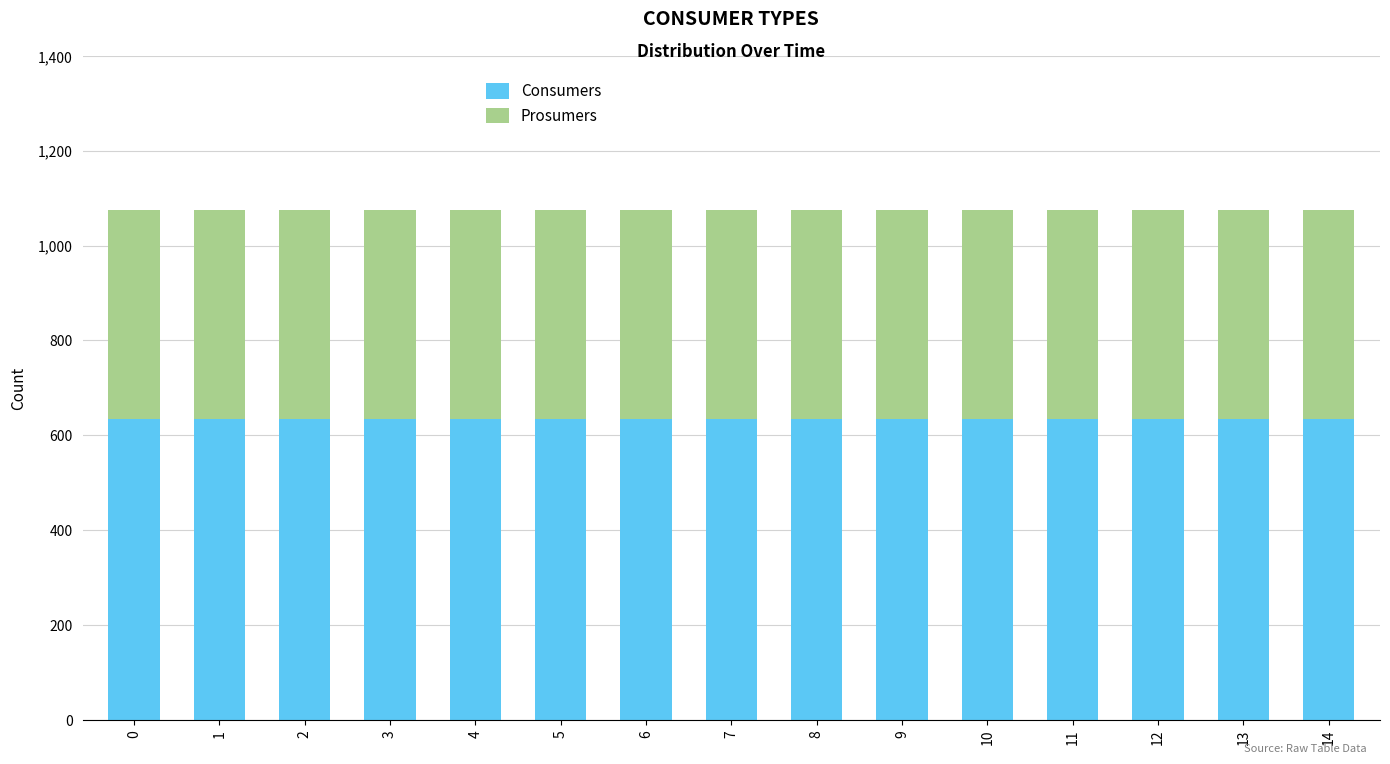

What is the total value across all series at 0?

1075